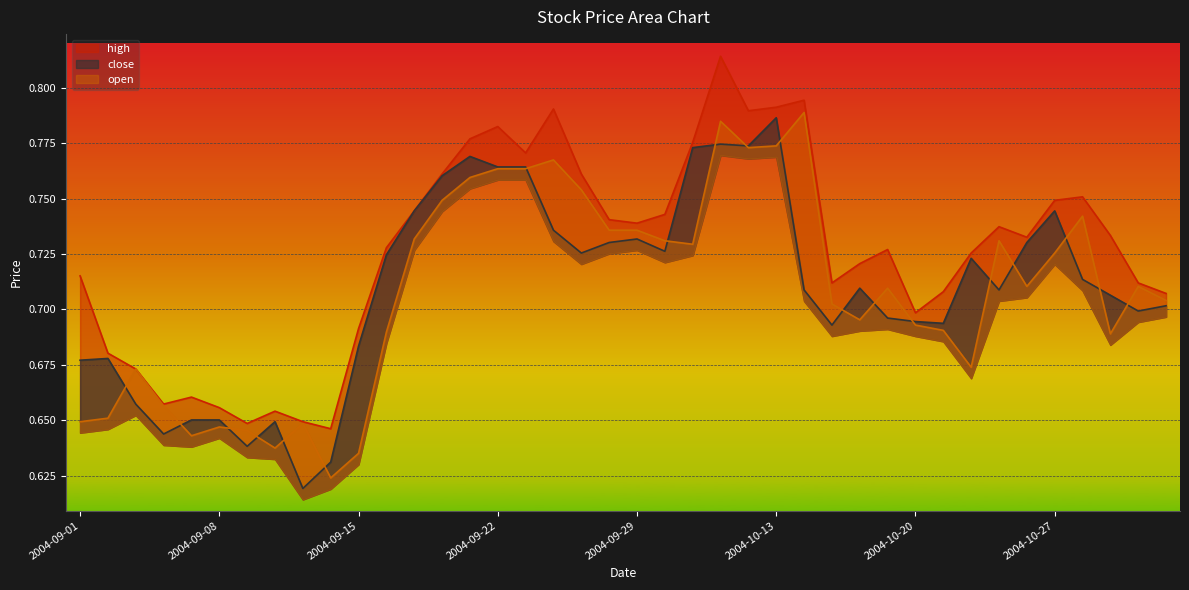

What is the sum of all open values?

28.3